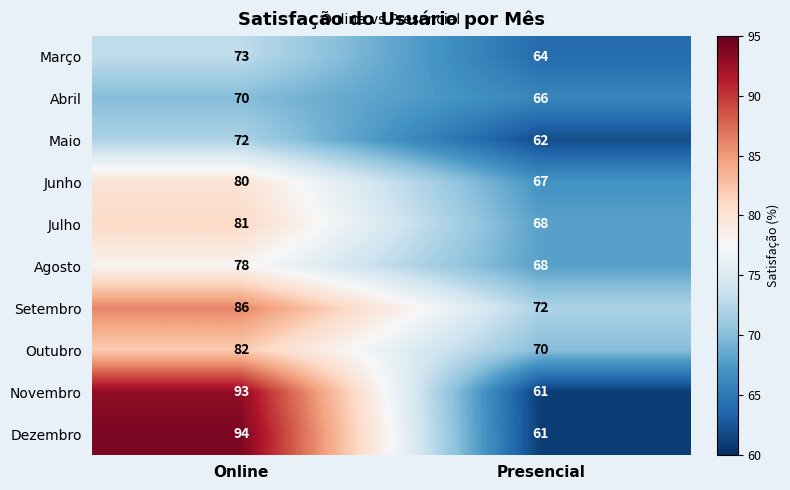

The value of Agosto at Presencial is 37. True or false?

False